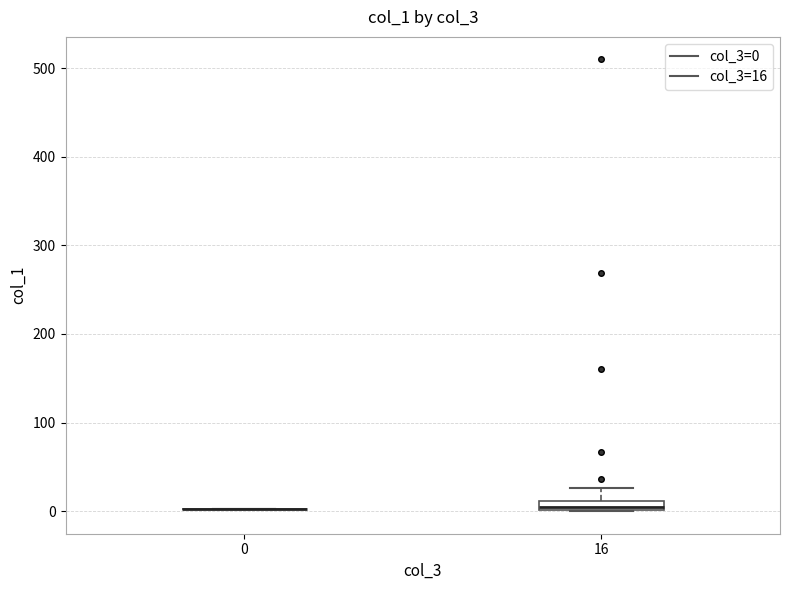

Where is the upper edge of the box at x = 16 on the y-axis? The values are not printed on the chart, so give them approximately, as read against the axis.

10